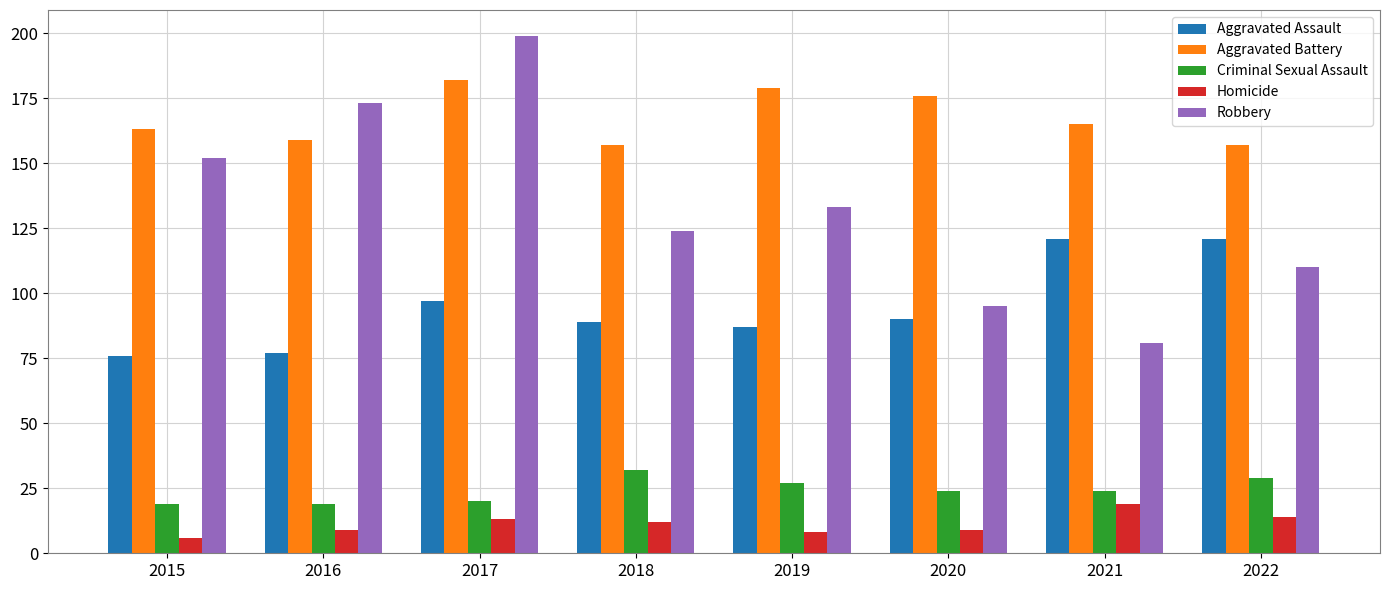

Reading left to right, extract all data points from this chart.

Aggravated Assault: 76	77	97	89	87	90	121	121
Aggravated Battery: 163	159	182	157	179	176	165	157
Criminal Sexual Assault: 19	19	20	32	27	24	24	29
Homicide: 6	9	13	12	8	9	19	14
Robbery: 152	173	199	124	133	95	81	110